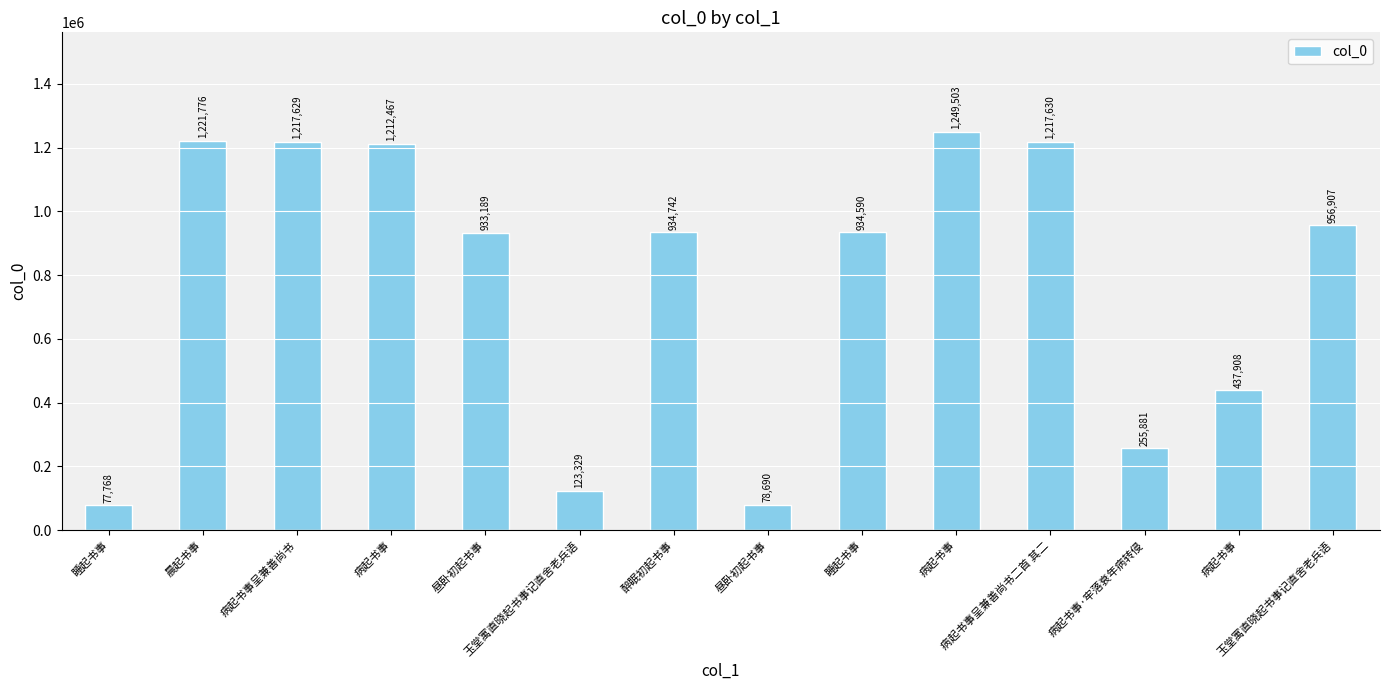

What is the greatest value displayed?

1249503